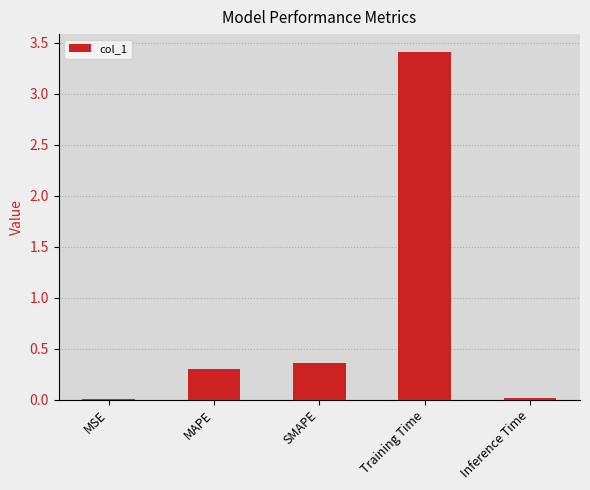

Between MAPE and SMAPE, which is larger?

SMAPE